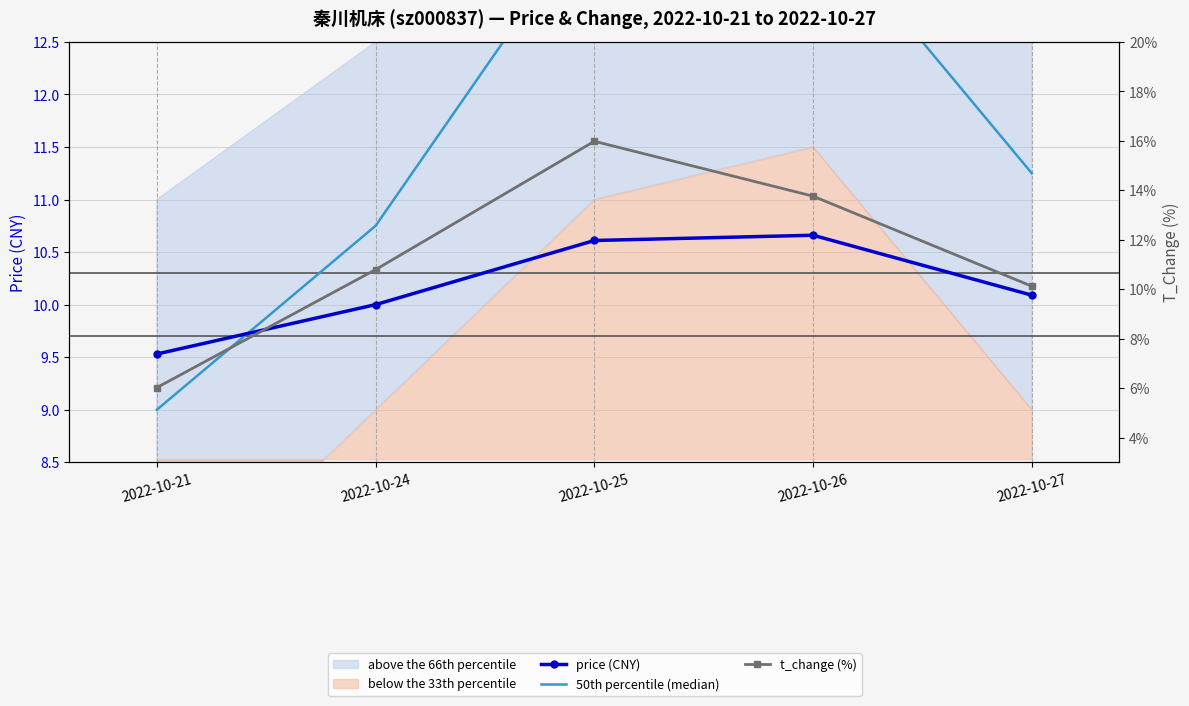

Does the chart have visible grid lines?

Yes